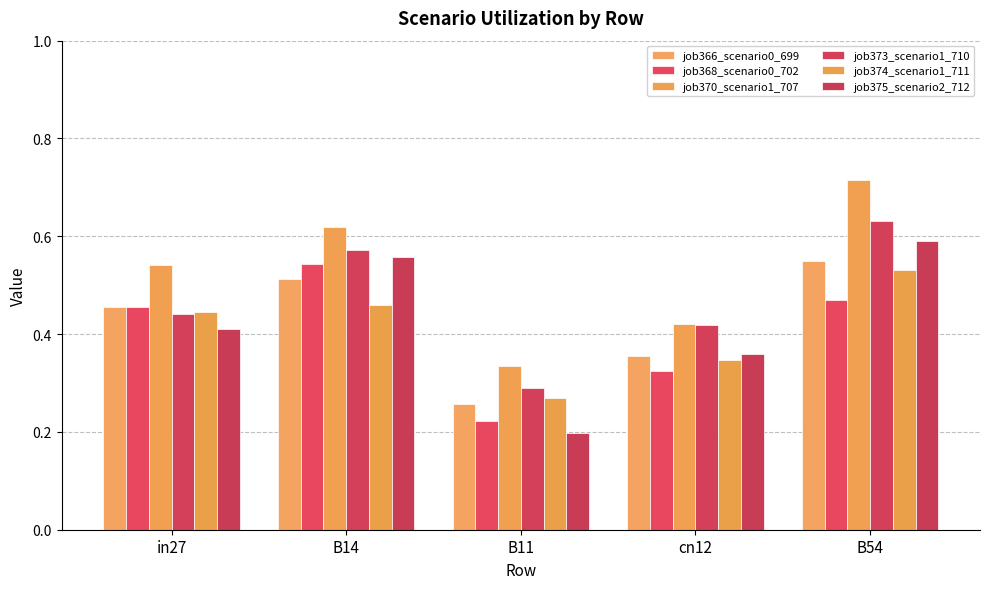

Between cn12 and B11, which is larger?

cn12